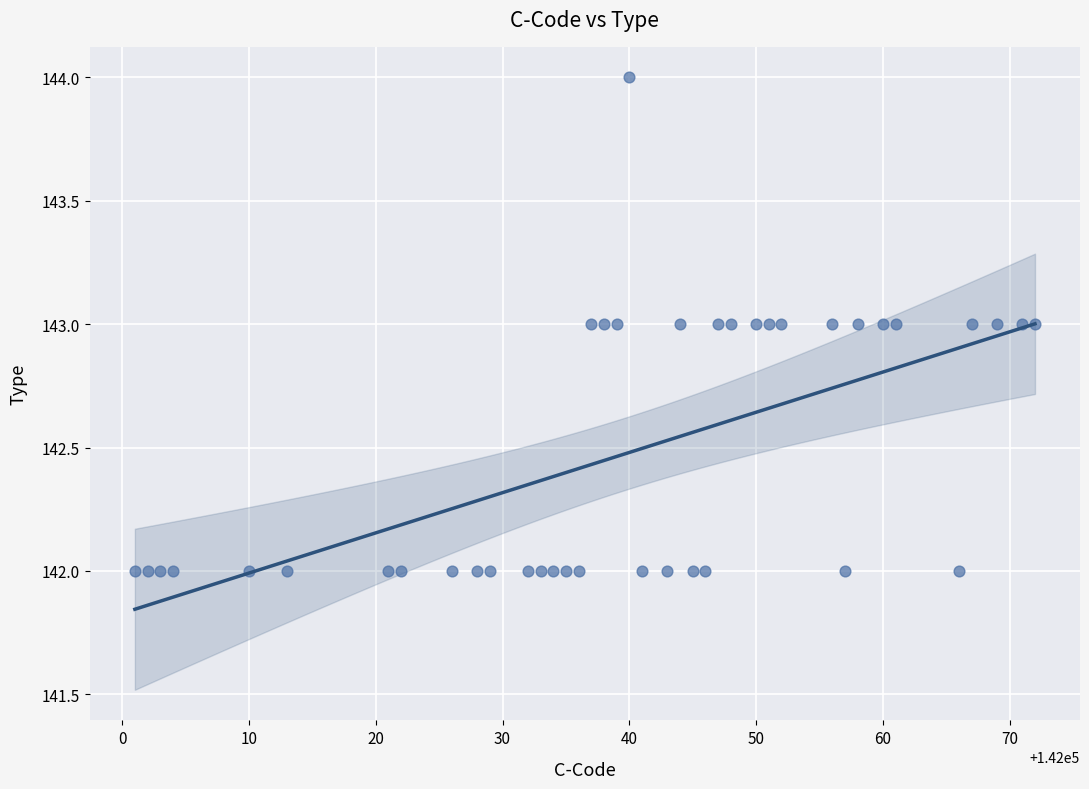

What is the range of X values (max minus min)?

71